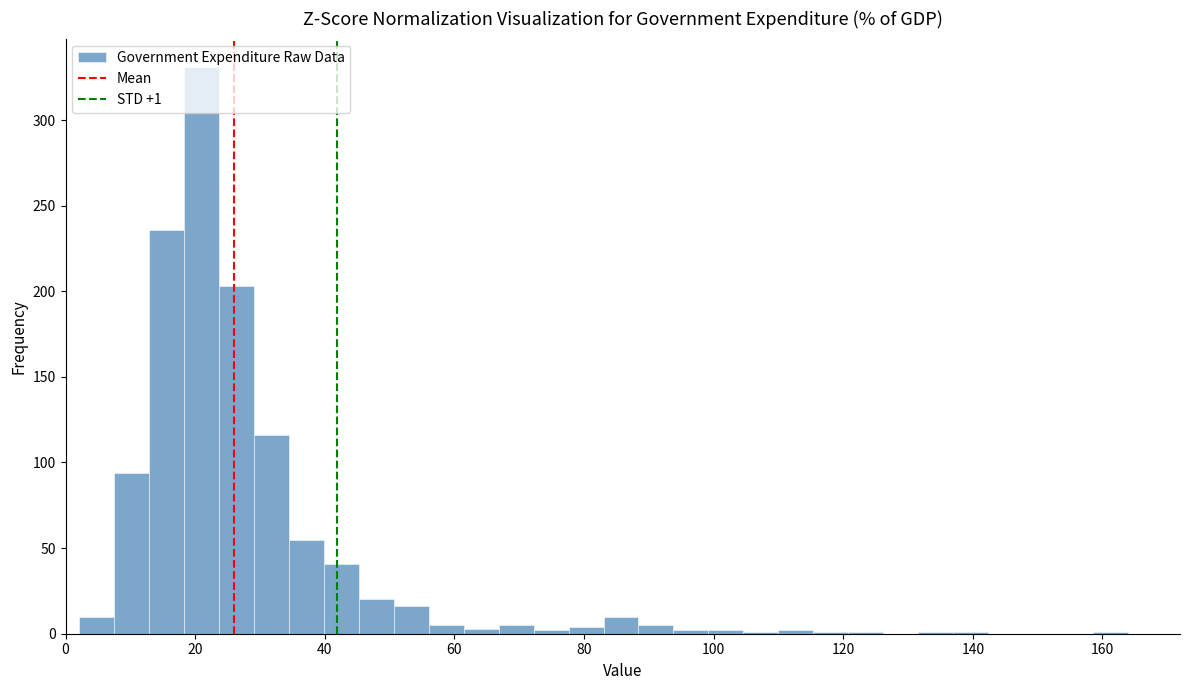

Read against the x-axis, roughly where is the centre of the tallest bar?

22